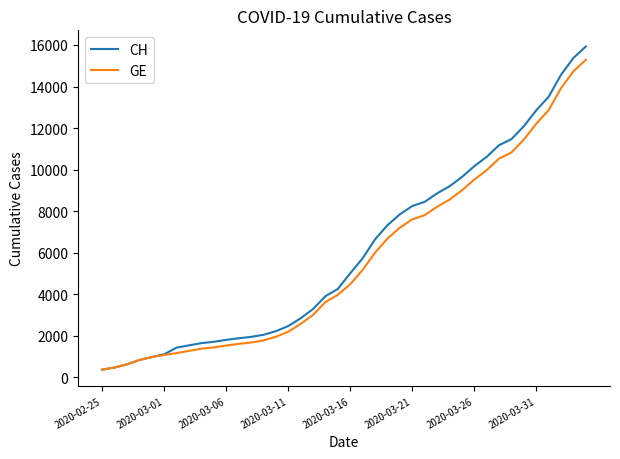

What is the minimum value for CH?

375